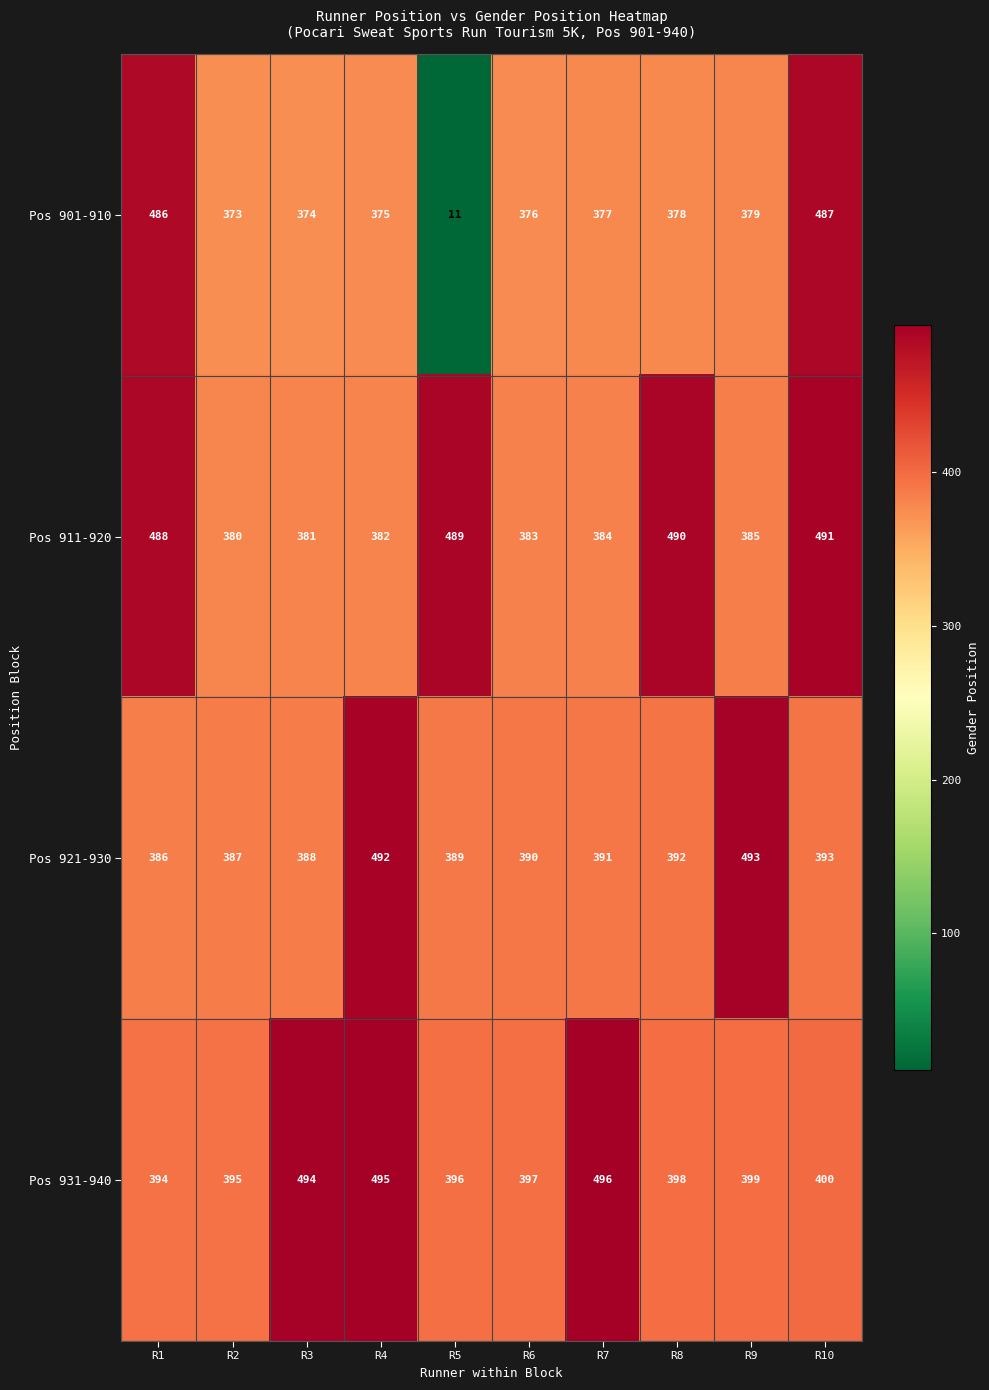

Is it true that Pos 931-940 equals 677 at R9?

False